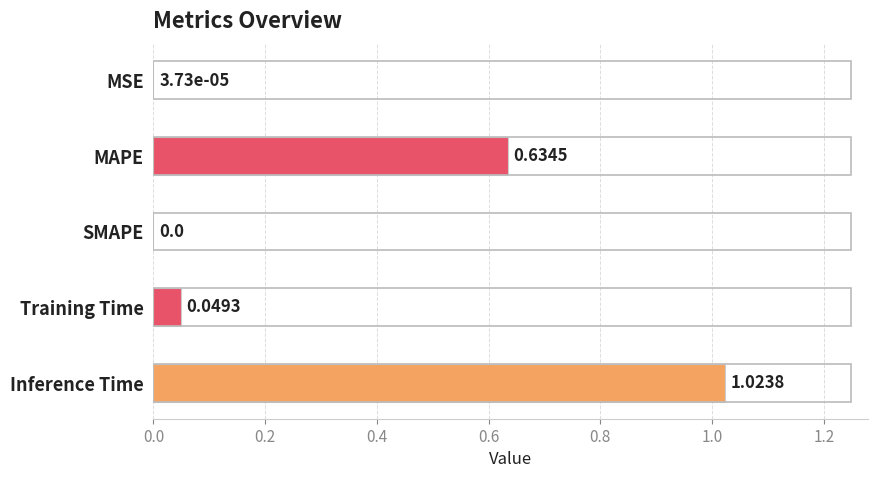

What is the change in value from MAPE to Training Time?

-0.6